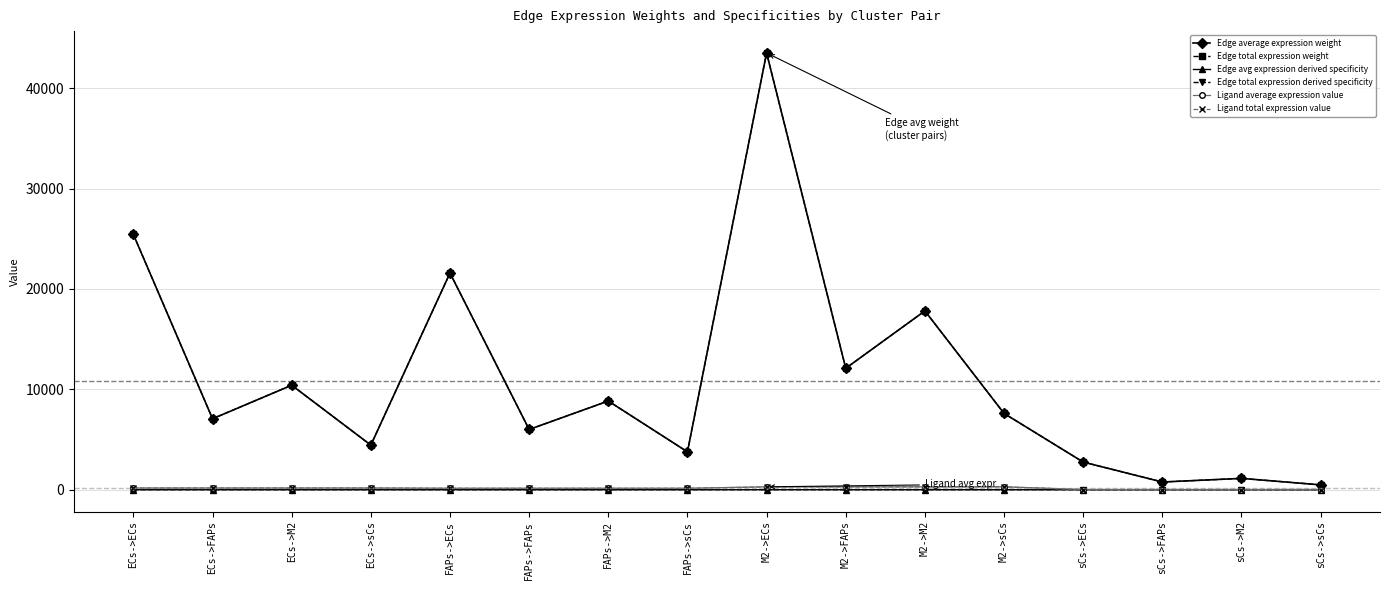

Is the value of Edge average expression weight at M2->FAPs greater than the value of Edge total expression weight at ECs->ECs?

No